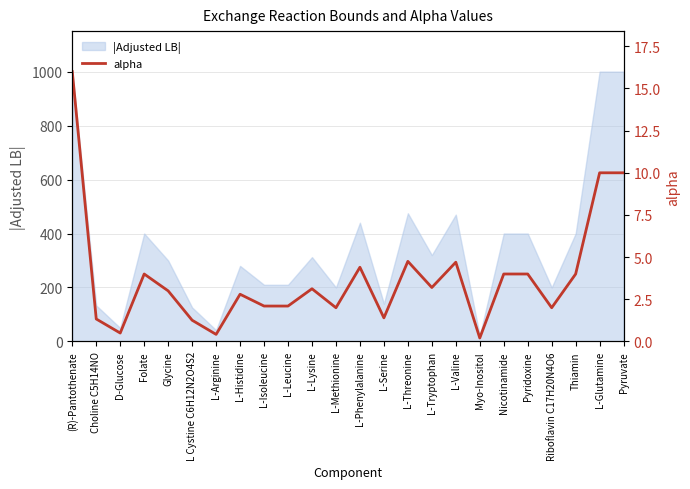

Reading left to right, list all the values displayed in this chart.

(R)-Pantothenate=16.0	Choline C5H14NO=1.3	D-Glucose=0.5	Folate=4.0	Glycine=3.0	L Cystine C6H12N2O4S2=1.3	L-Arginine=0.4	L-Histidine=2.8	L-Isoleucine=2.1	L-Leucine=2.1	L-Lysine=3.1	L-Methionine=2.0	L-Phenylalanine=4.4	L-Serine=1.4	L-Threonine=4.8	L-Tryptophan=3.2	L-Valine=4.7	Myo-Inositol=0.2	Nicotinamide=4.0	Pyridoxine=4.0	Riboflavin C17H20N4O6=2.0	Thiamin=4.0	L-Glutamine=10.0	Pyruvate=10.0